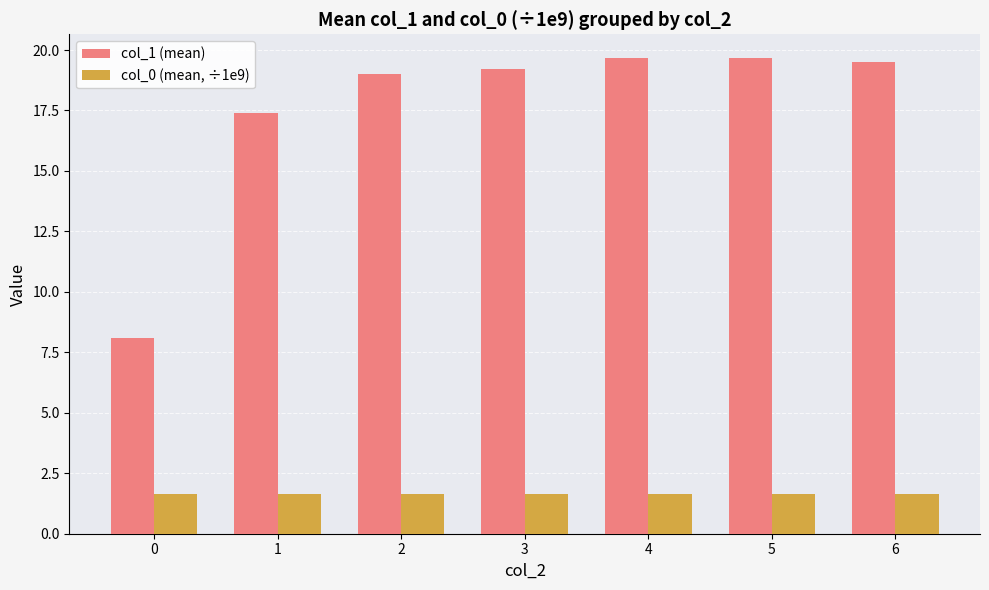

What is the difference between the highest and lowest values at 1?

15.7